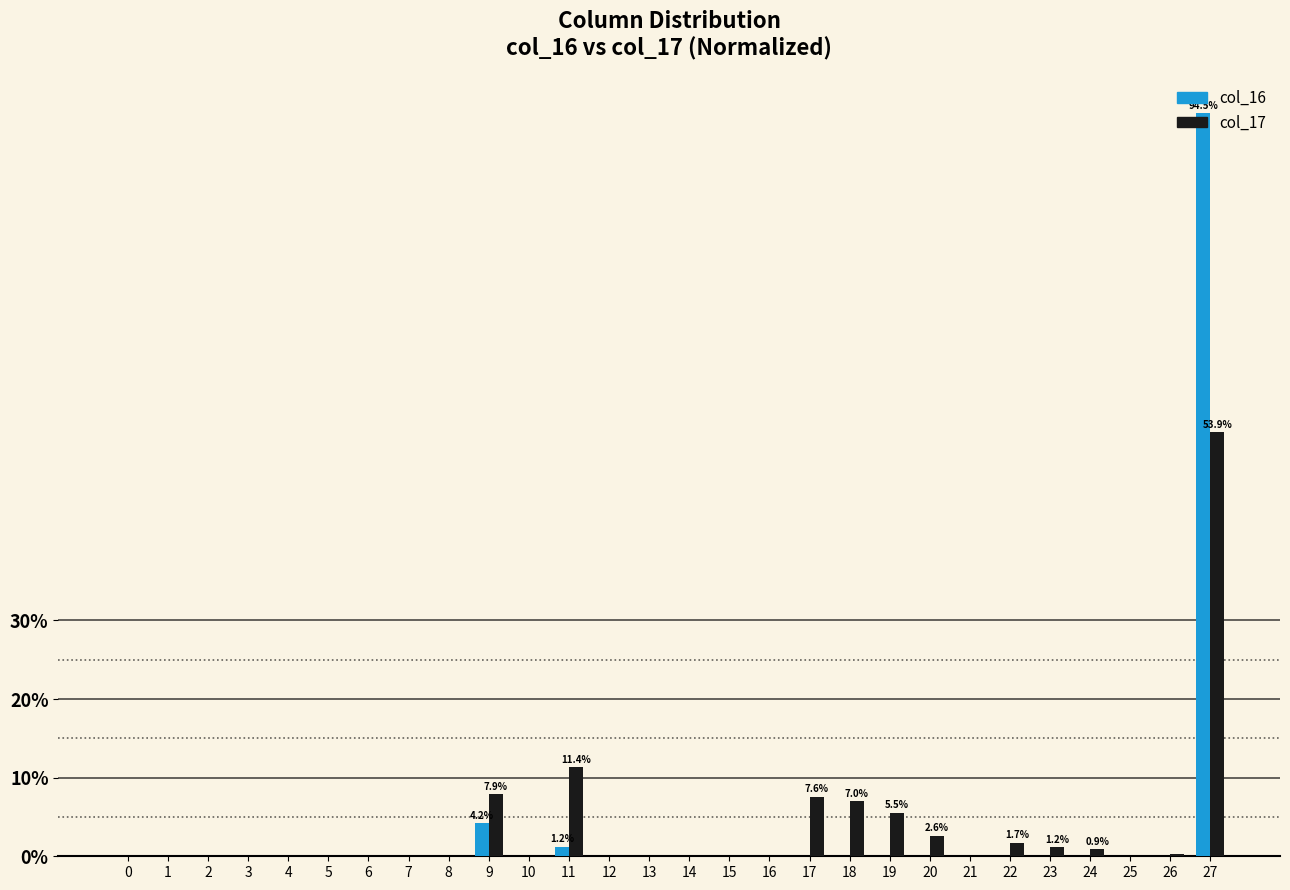

Is the value of col_16 at 1 greater than the value of col_17 at 17?

No